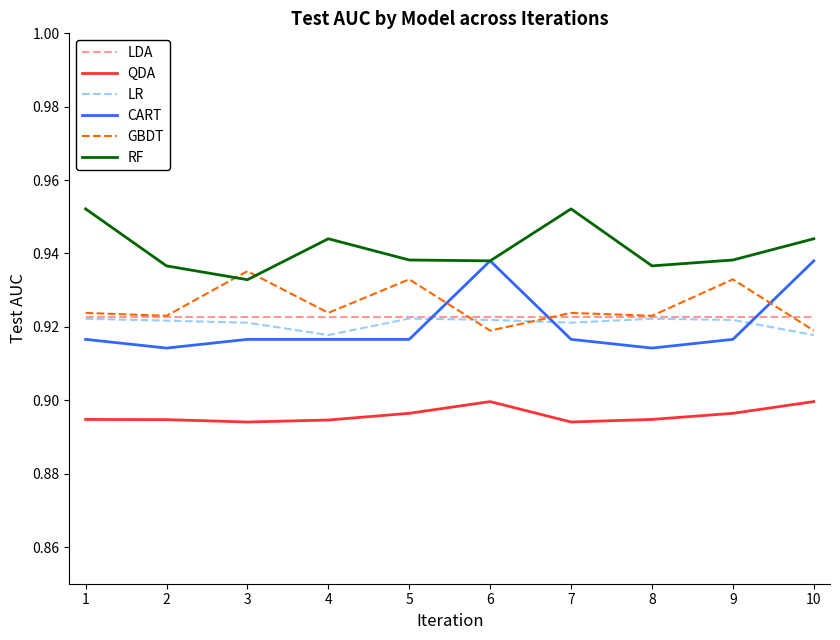

Is the value of LDA at 1 greater than the value of CART at 5?

Yes